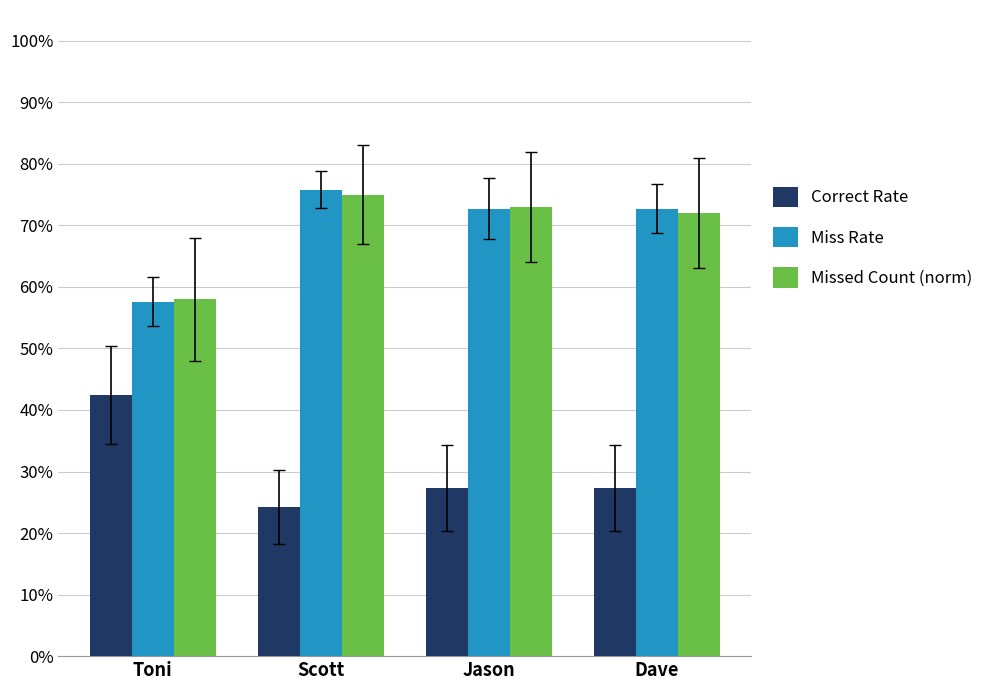

Reading left to right, what are all the values shown in this chart?

Correct Rate: Toni=0.4	Scott=0.2	Jason=0.3	Dave=0.3
Miss Rate: Toni=0.6	Scott=0.8	Jason=0.7	Dave=0.7
Missed Count (norm): Toni=0.6	Scott=0.8	Jason=0.7	Dave=0.7